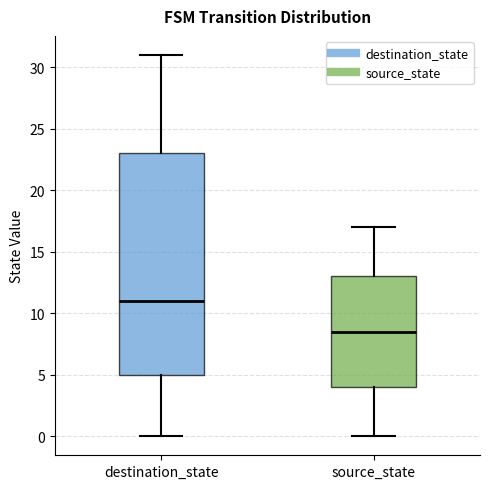

Which box's median line is the highest?

destination_state